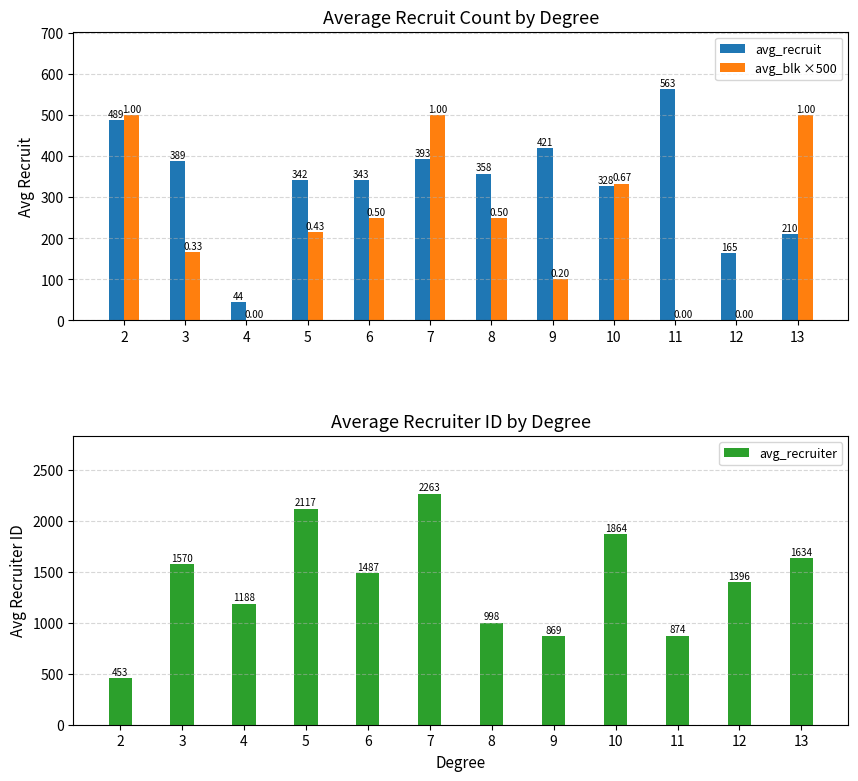

What is the minimum value for avg_recruit?

44.5